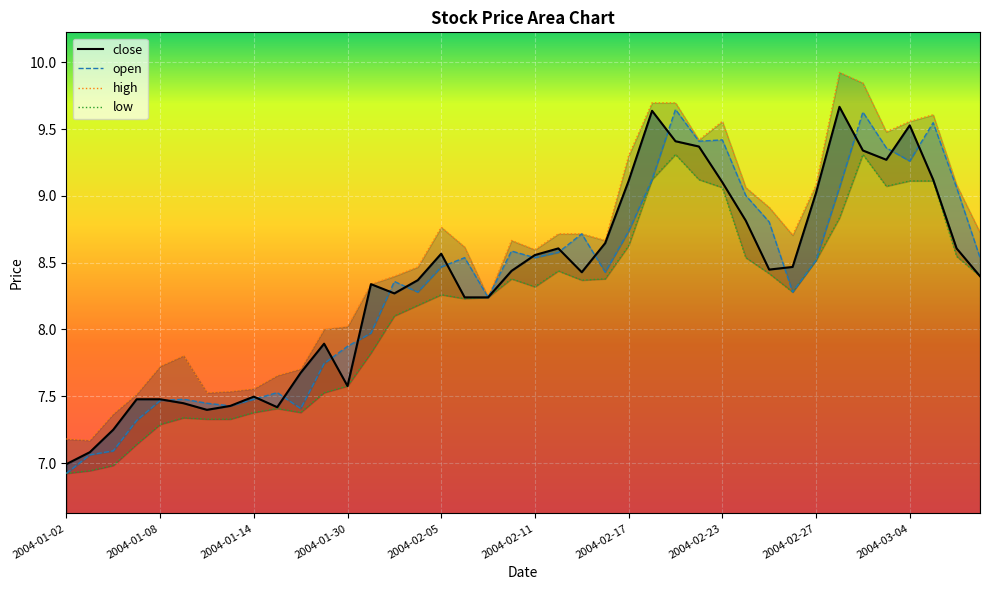

Between 2004-02-19 and 2004-03-08, which series saw the biggest shift?

close